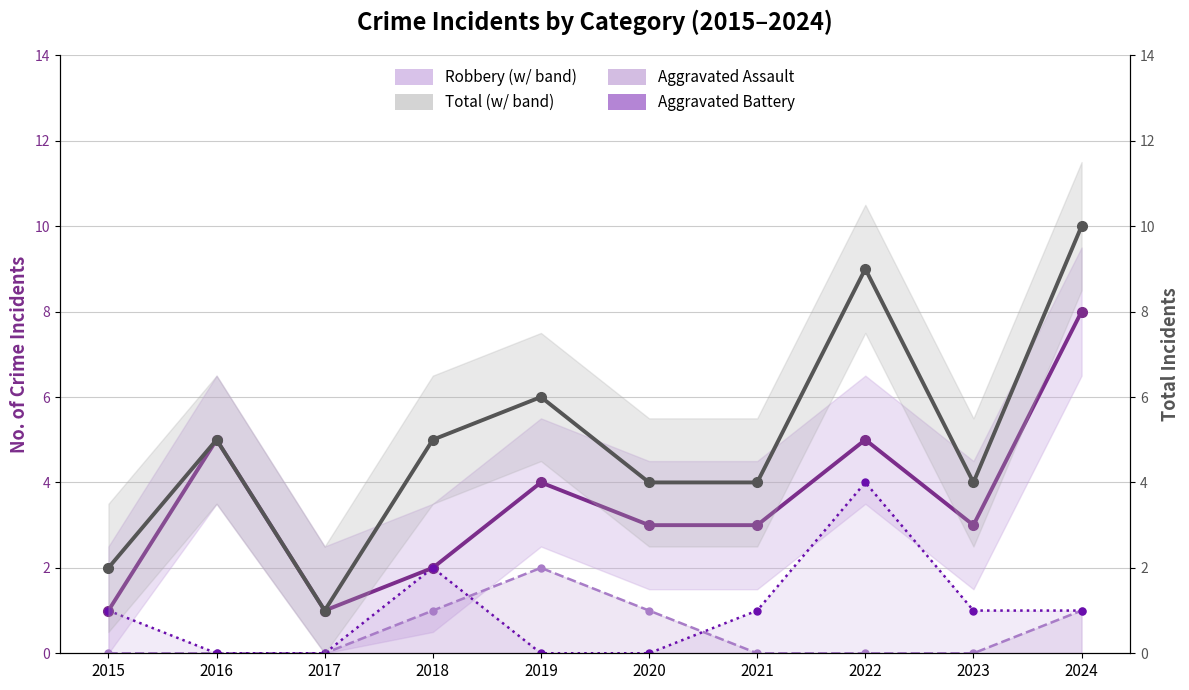

At which category is the sum across all series the highest?

2024